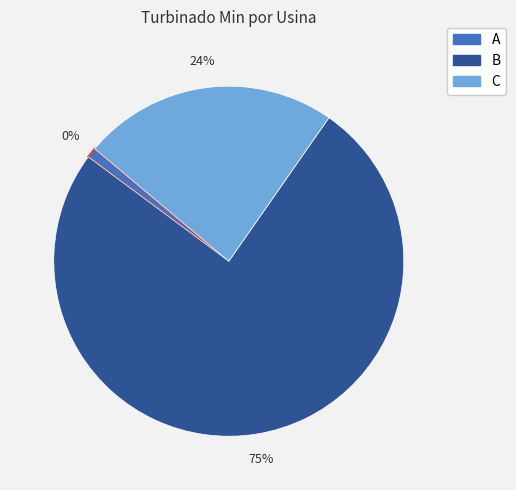

To the nearest percent, what is the difference between the largest and smallest slice percentages?

75%